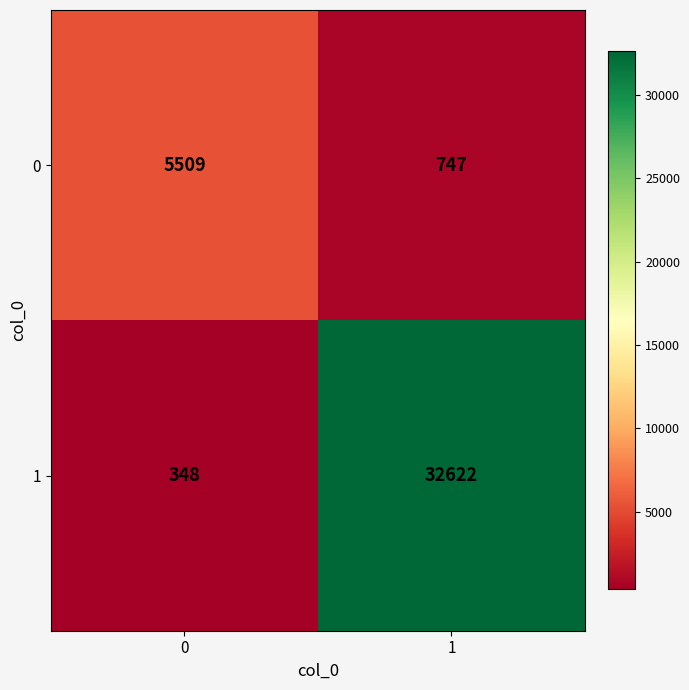

Reading left to right, transcribe all the data shown in this chart.

0: 0=5509	1=747
1: 0=348	1=32622